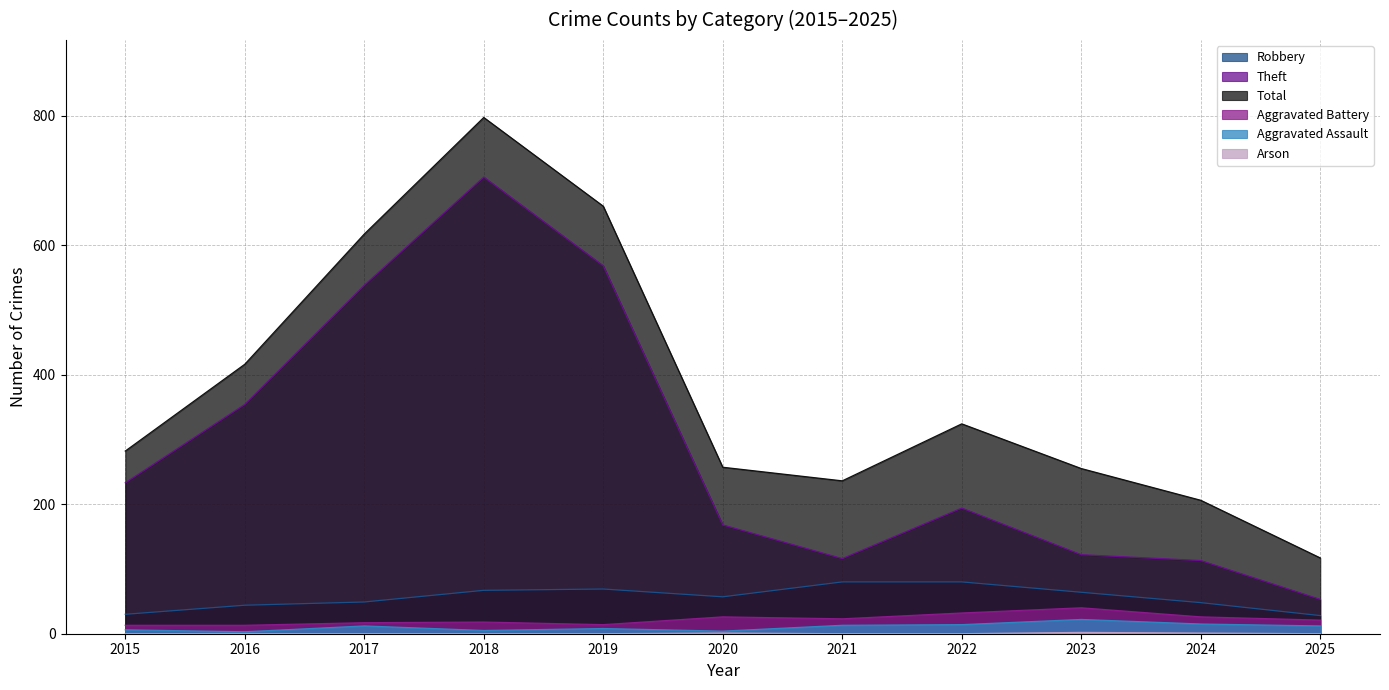

What are all the series names shown in the legend?

Robbery, Theft, Total, Aggravated Battery, Aggravated Assault, Arson